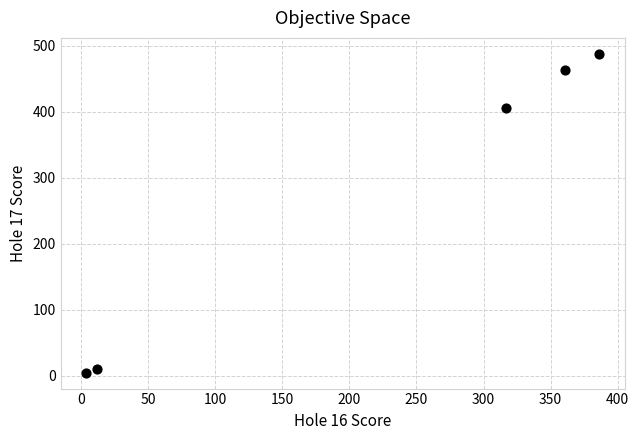

What is the average X value?

216